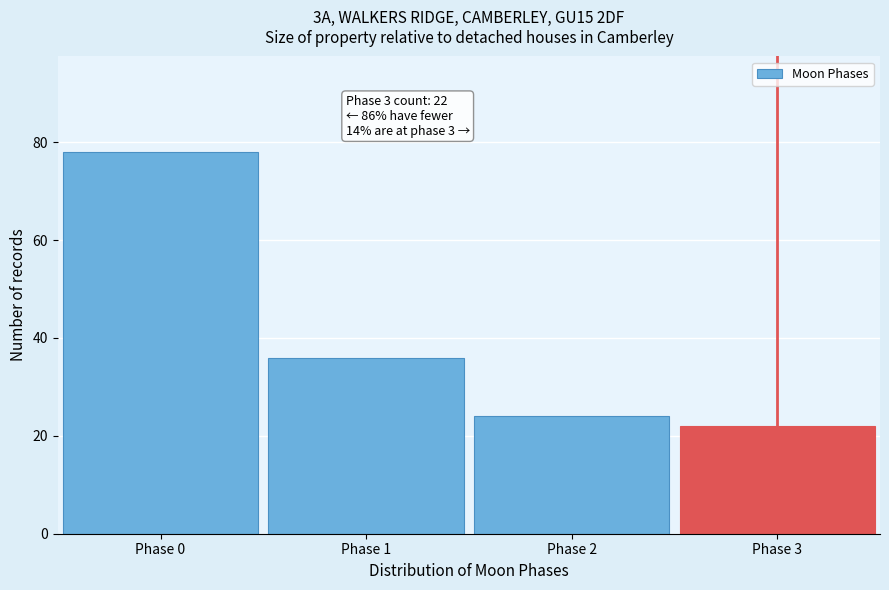

Reading left to right, what are all the values shown in this chart?

78	36	24	22